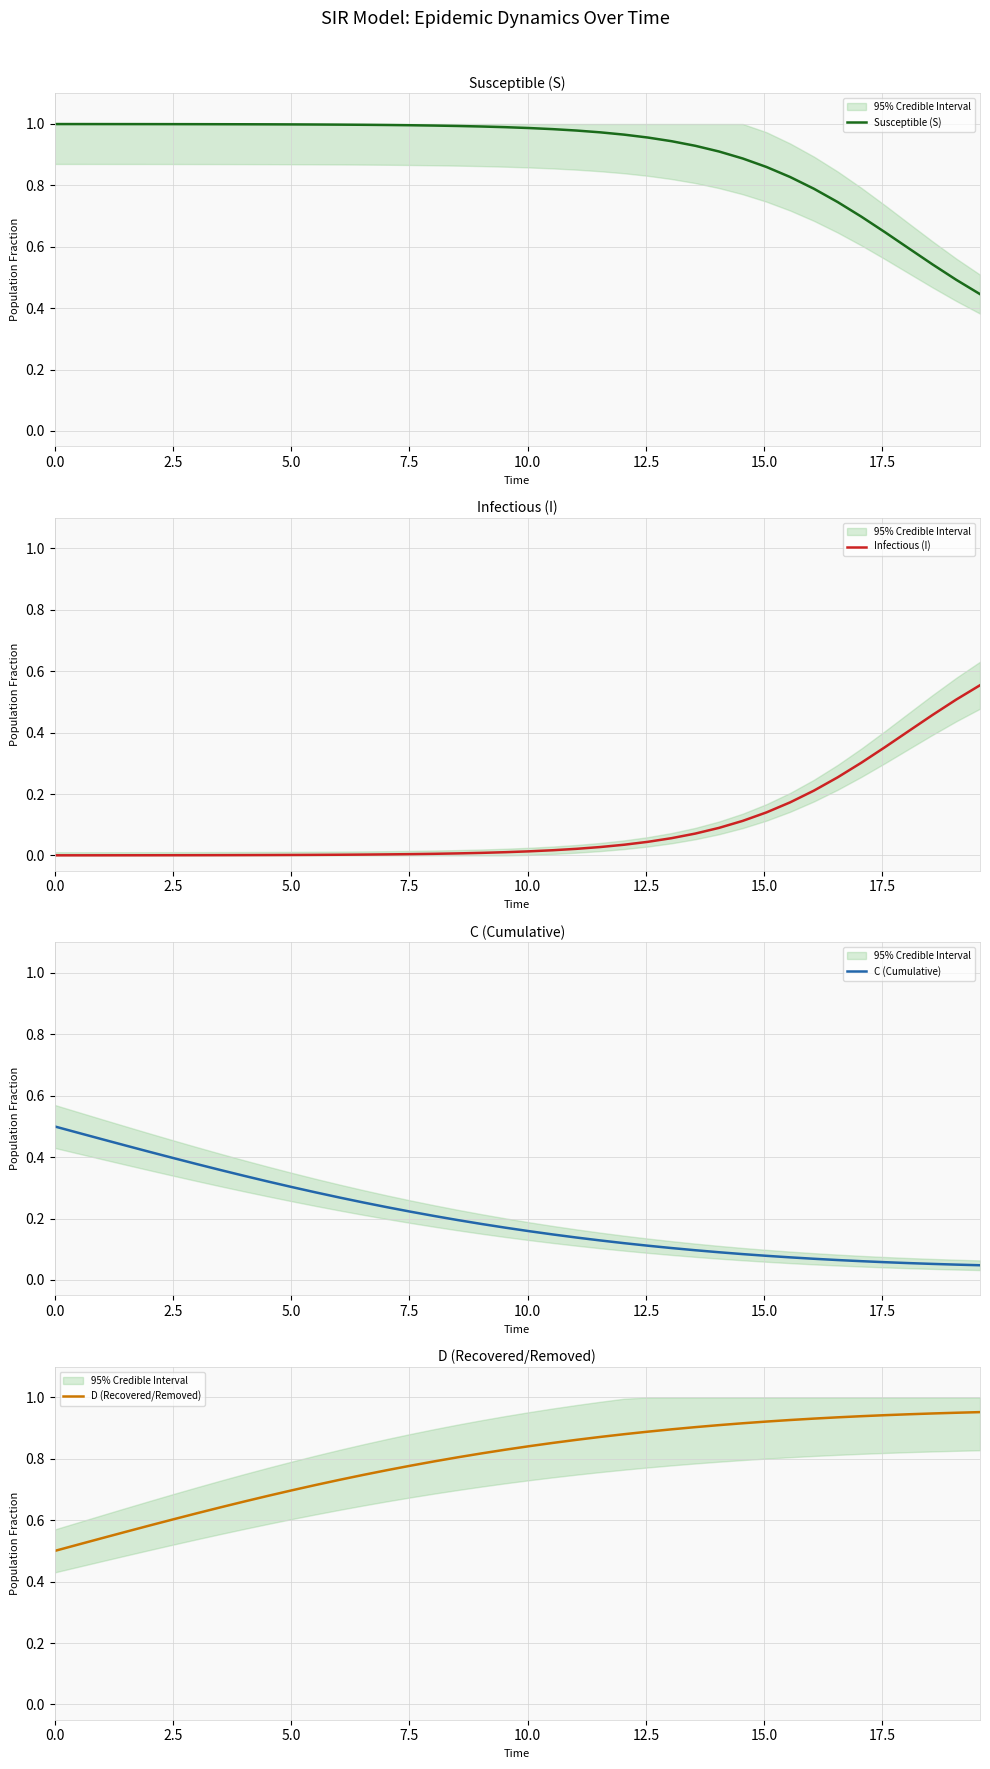

Does the chart display data point markers on the line(s)?

No